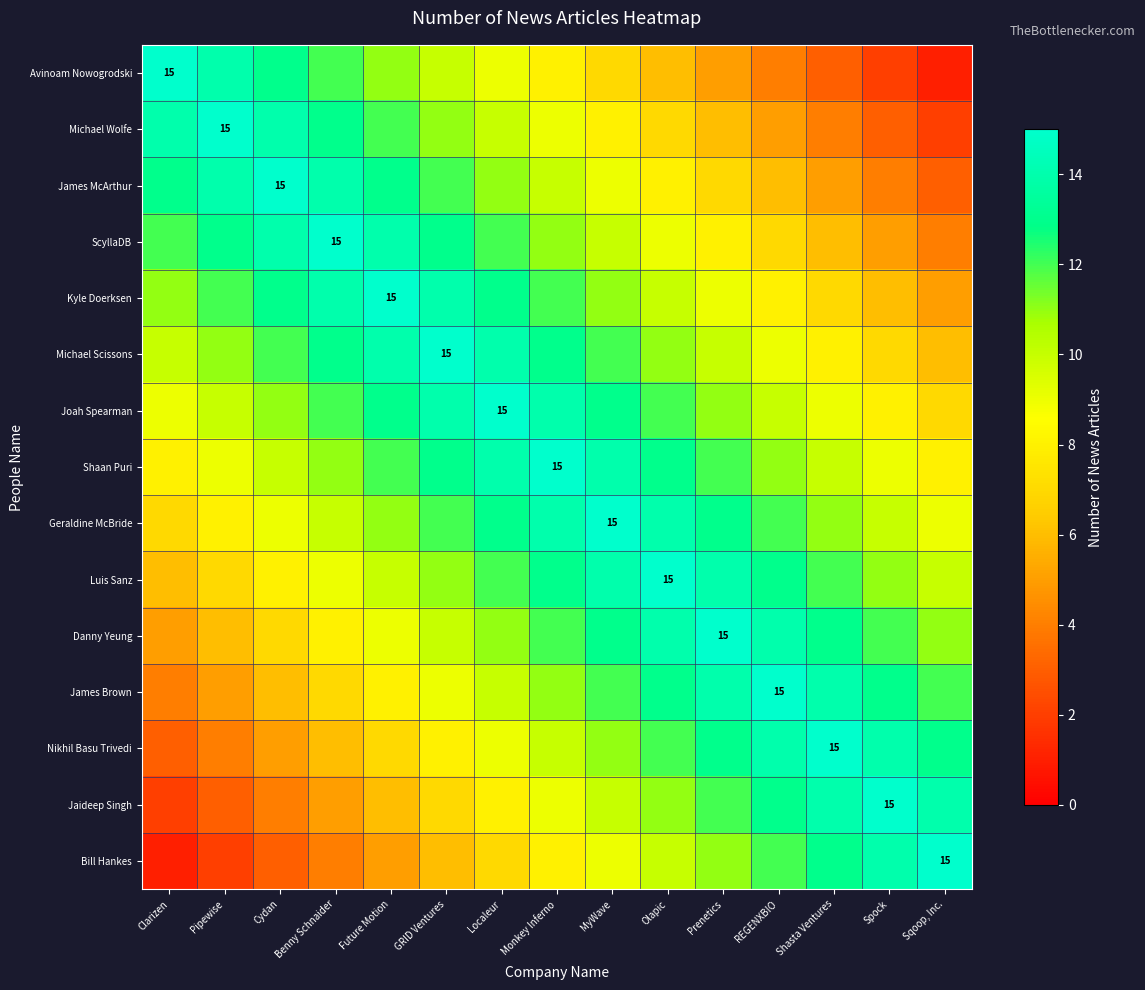

Which label corresponds to the largest value in the chart?

Clarizen